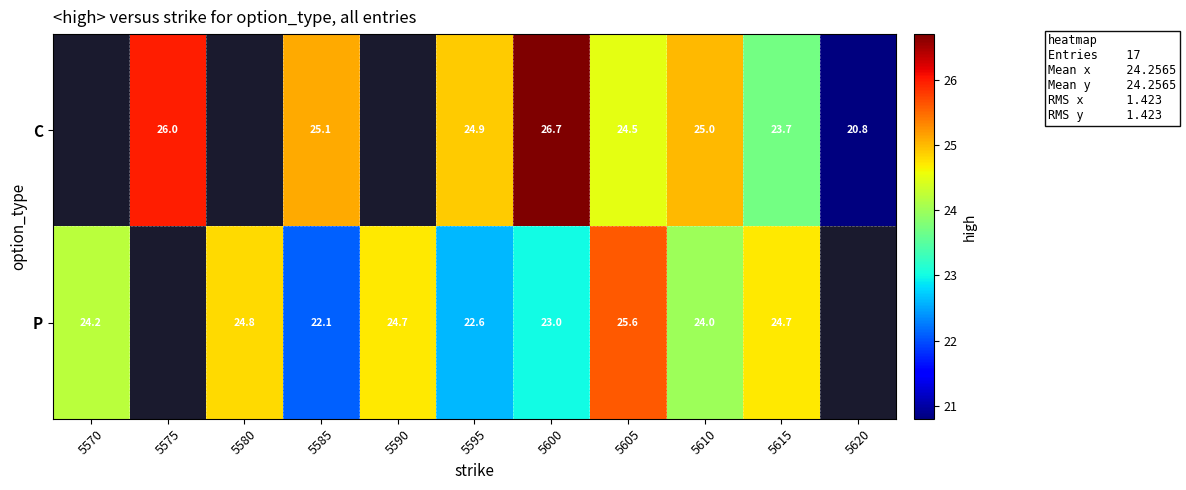

Count the number of data series in this chart.

2